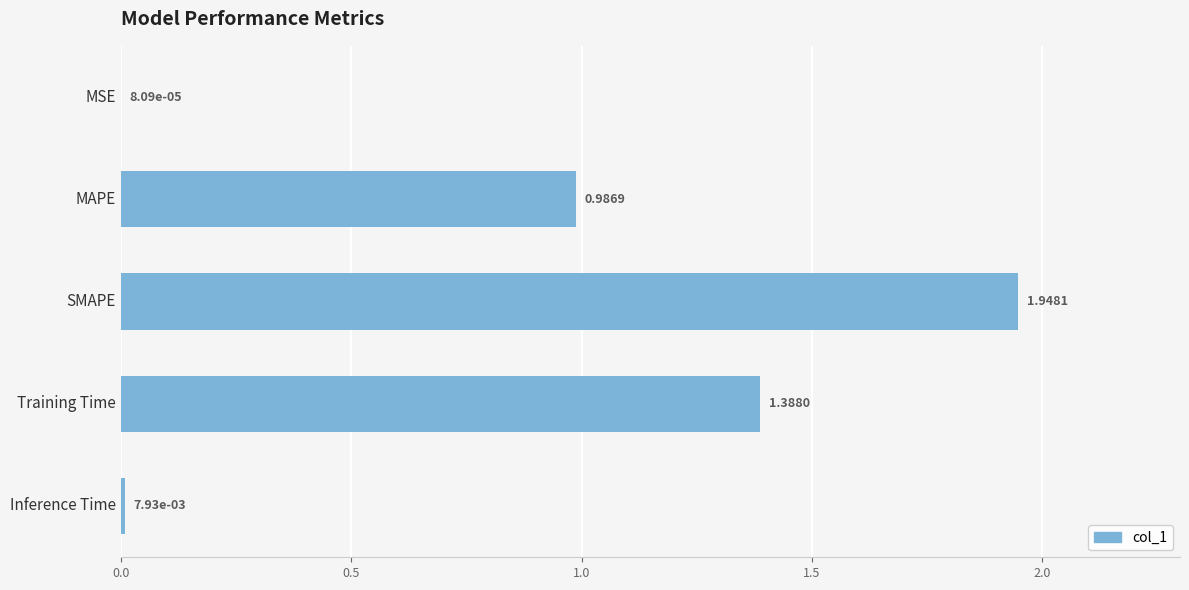

Which category has the highest value across all series?

SMAPE